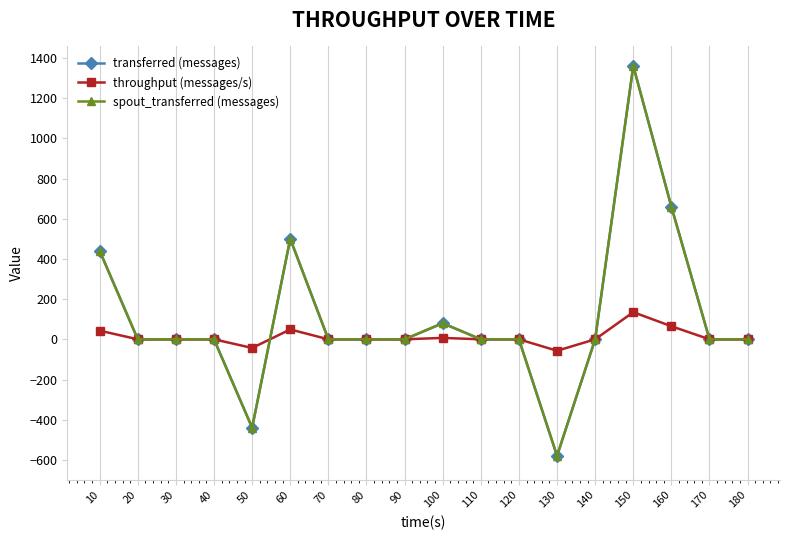

Does the chart have visible grid lines?

Yes